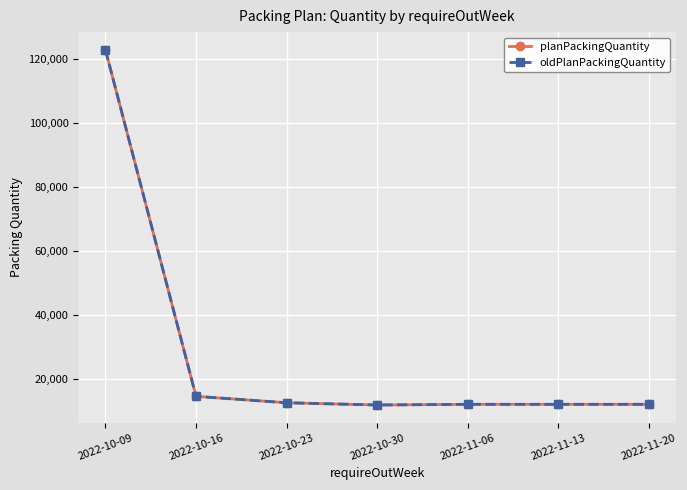

At which category is the sum across all series the highest?

2022-10-09